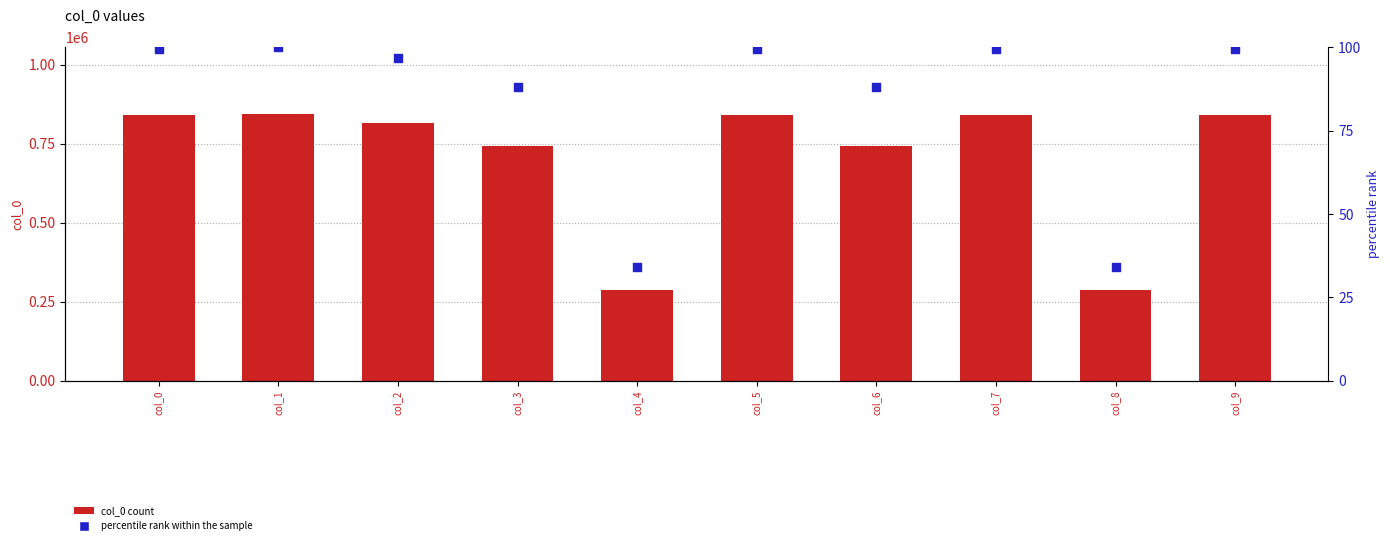

At how many categories does at least one series exceed 404396?

8